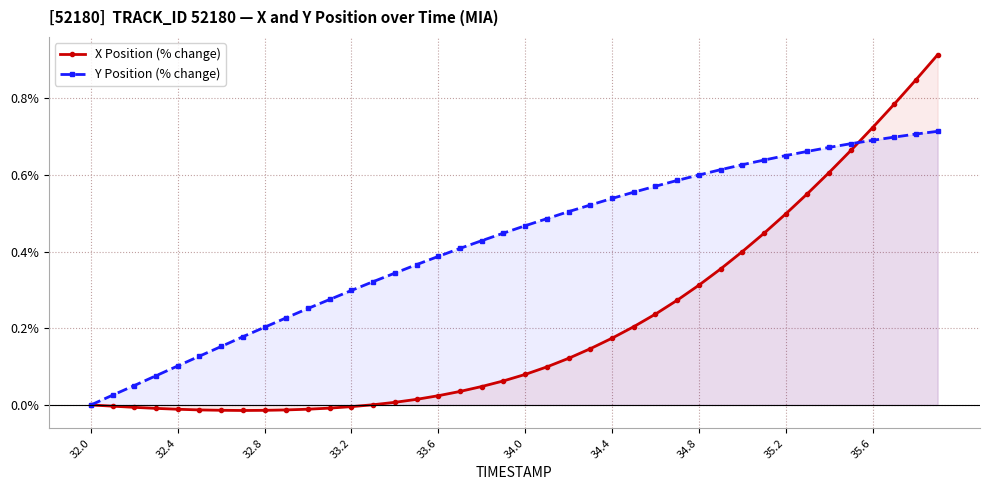

Reading left to right, extract all data points from this chart.

X Position (% change): 0.0	-0.0	-0.0	-0.0	-0.0	-0.0	-0.0	-0.0	-0.0	-0.0	-0.0	-0.0	-0.0	0.0	0.0	0.0	0.0	0.0	0.0	0.1	0.1	0.1	0.1	0.1	0.2	0.2	0.2	0.3	0.3	0.4	0.4	0.4	0.5	0.6	0.6	0.7	0.7	0.8	0.8	0.9
Y Position (% change): 0.0	0.0	0.1	0.1	0.1	0.1	0.2	0.2	0.2	0.2	0.3	0.3	0.3	0.3	0.3	0.4	0.4	0.4	0.4	0.4	0.5	0.5	0.5	0.5	0.5	0.6	0.6	0.6	0.6	0.6	0.6	0.6	0.7	0.7	0.7	0.7	0.7	0.7	0.7	0.7